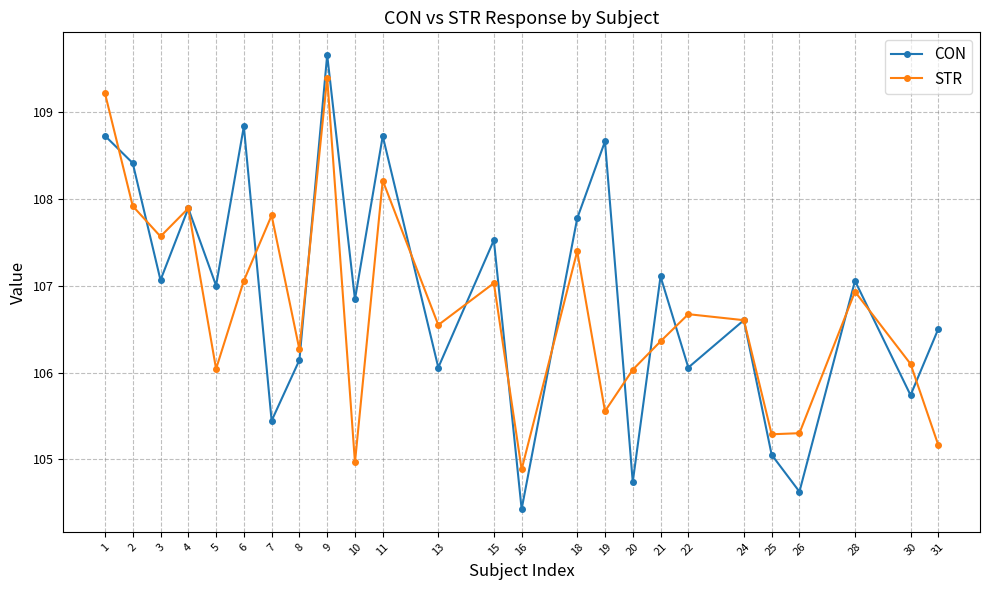

True or false: STR has more than 2 interior local peaks.

True